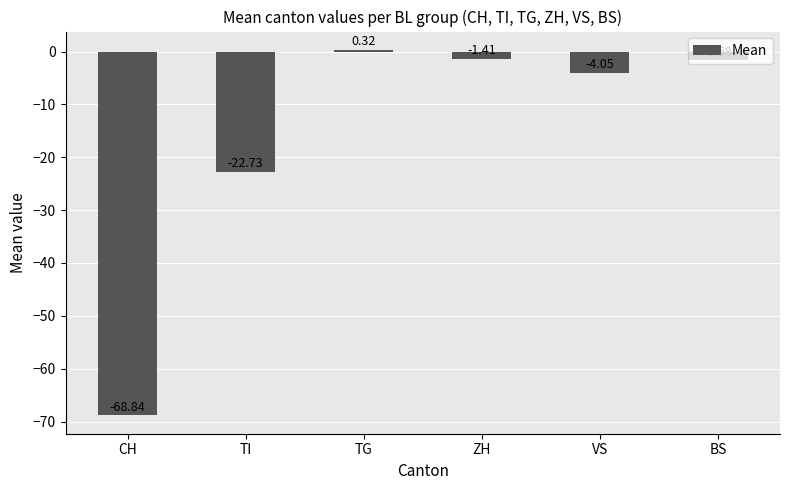

What is the label of the 5th bar from the left?

VS